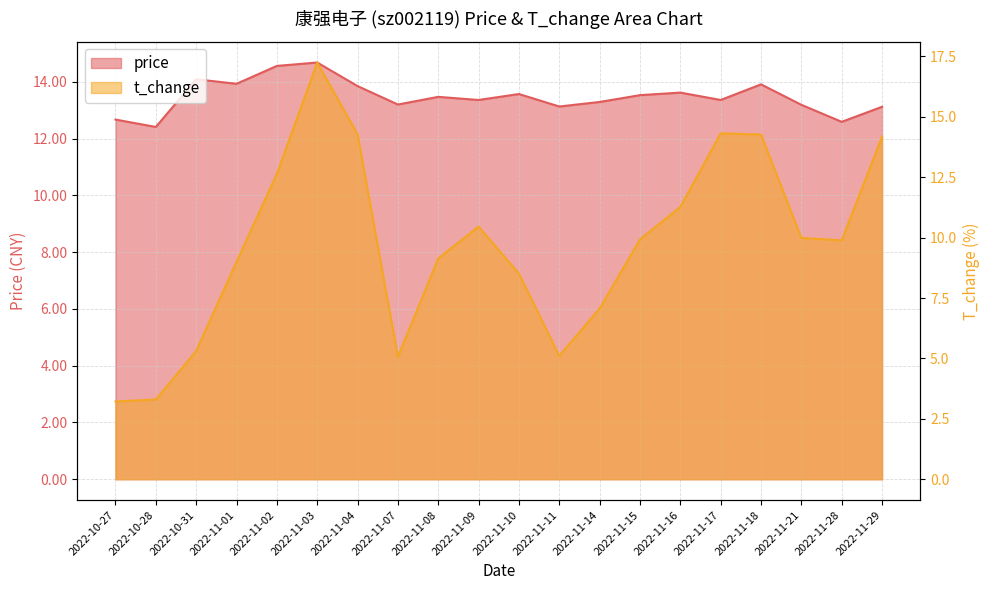

What position from the left is 2022-10-27?

1